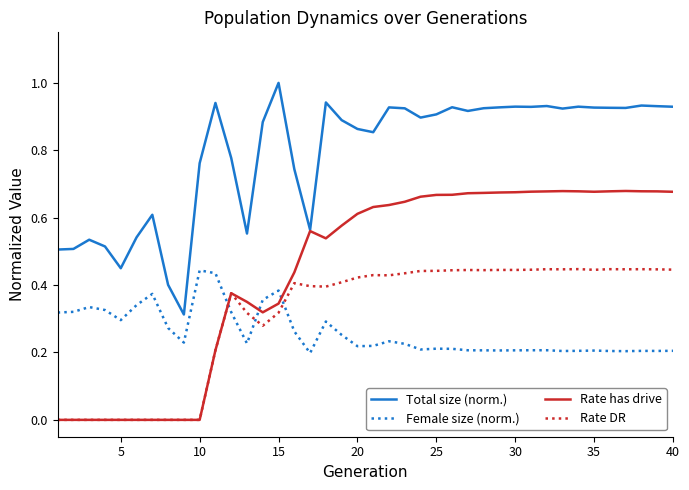

Is this an area chart (filled region under the line)?

No